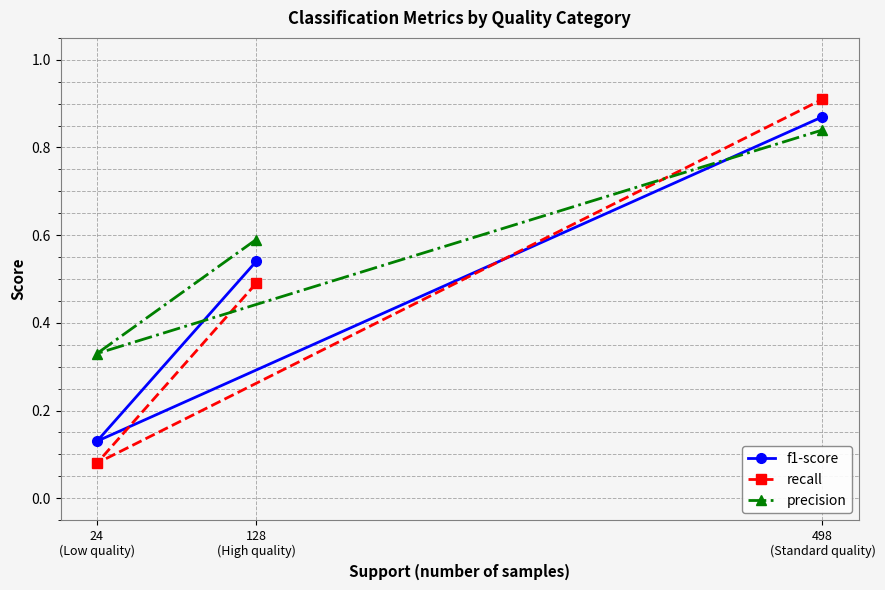

Rank the categories by precision value from highest to lowest.

498
(Standard quality), 128
(High quality), 24
(Low quality)